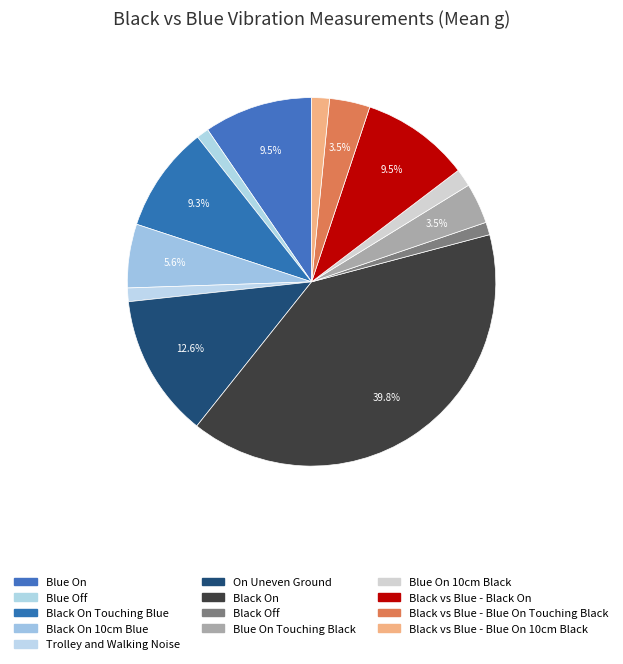

Is there a majority slice in this chart?

No